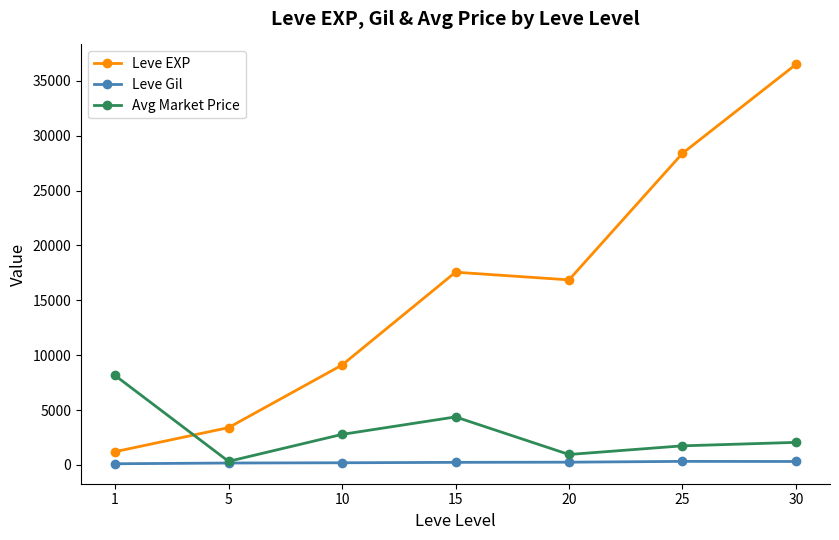

What are all the series names shown in the legend?

Leve EXP, Leve Gil, Avg Market Price